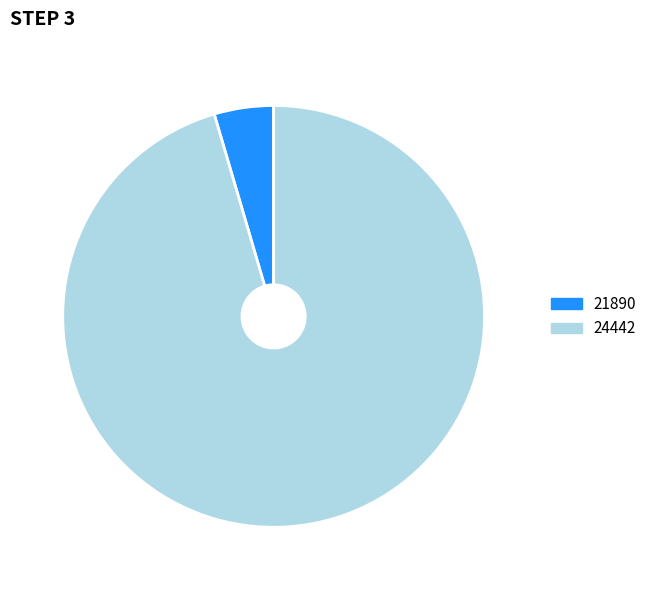

Rank the categories by value from highest to lowest.

24442, 21890